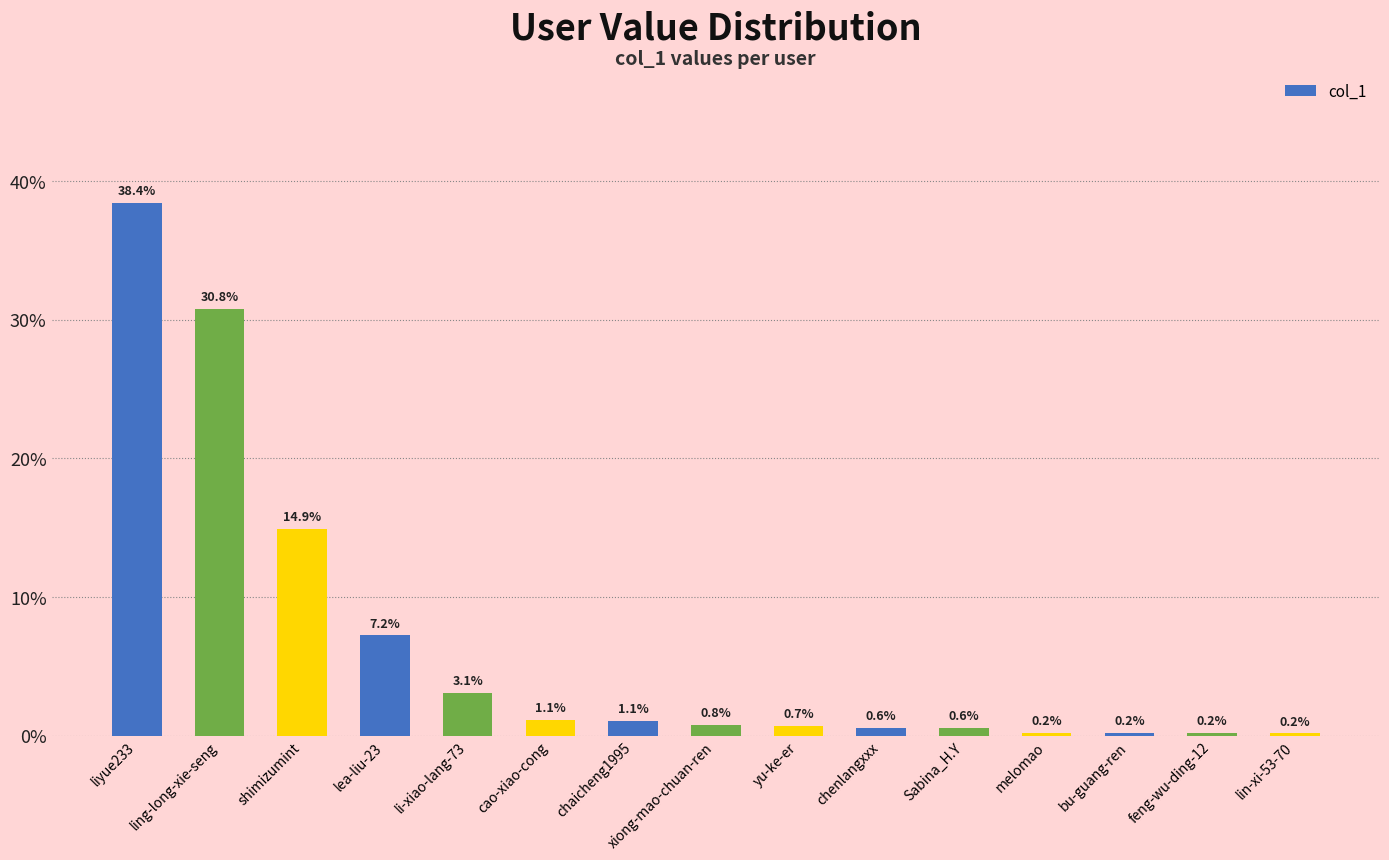

What is the difference between the second highest and minimum values?

0.3